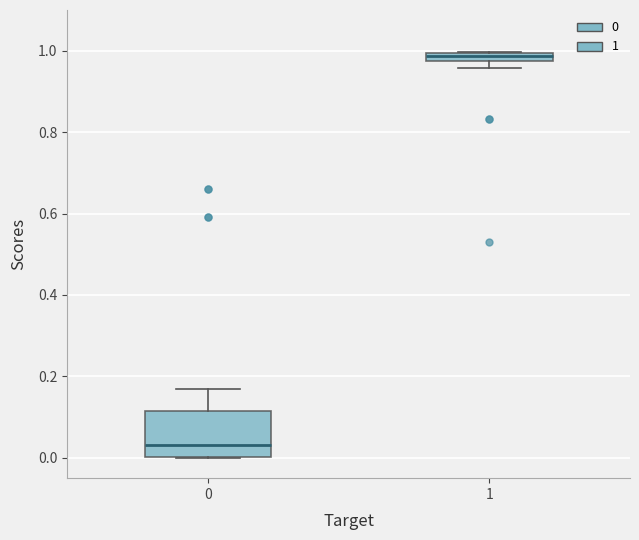

Which box's median line is the lowest?

0